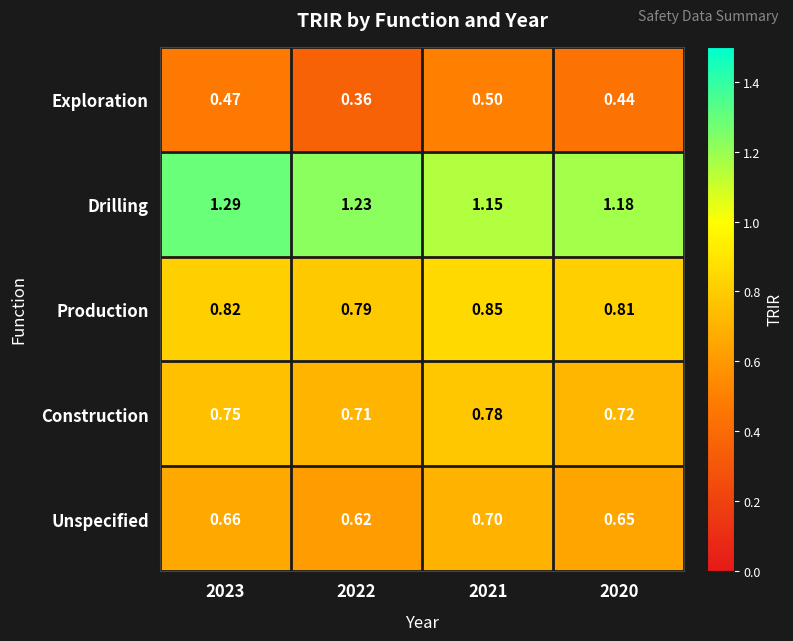

What is the spread (max minus min) of values at 2022?

0.9